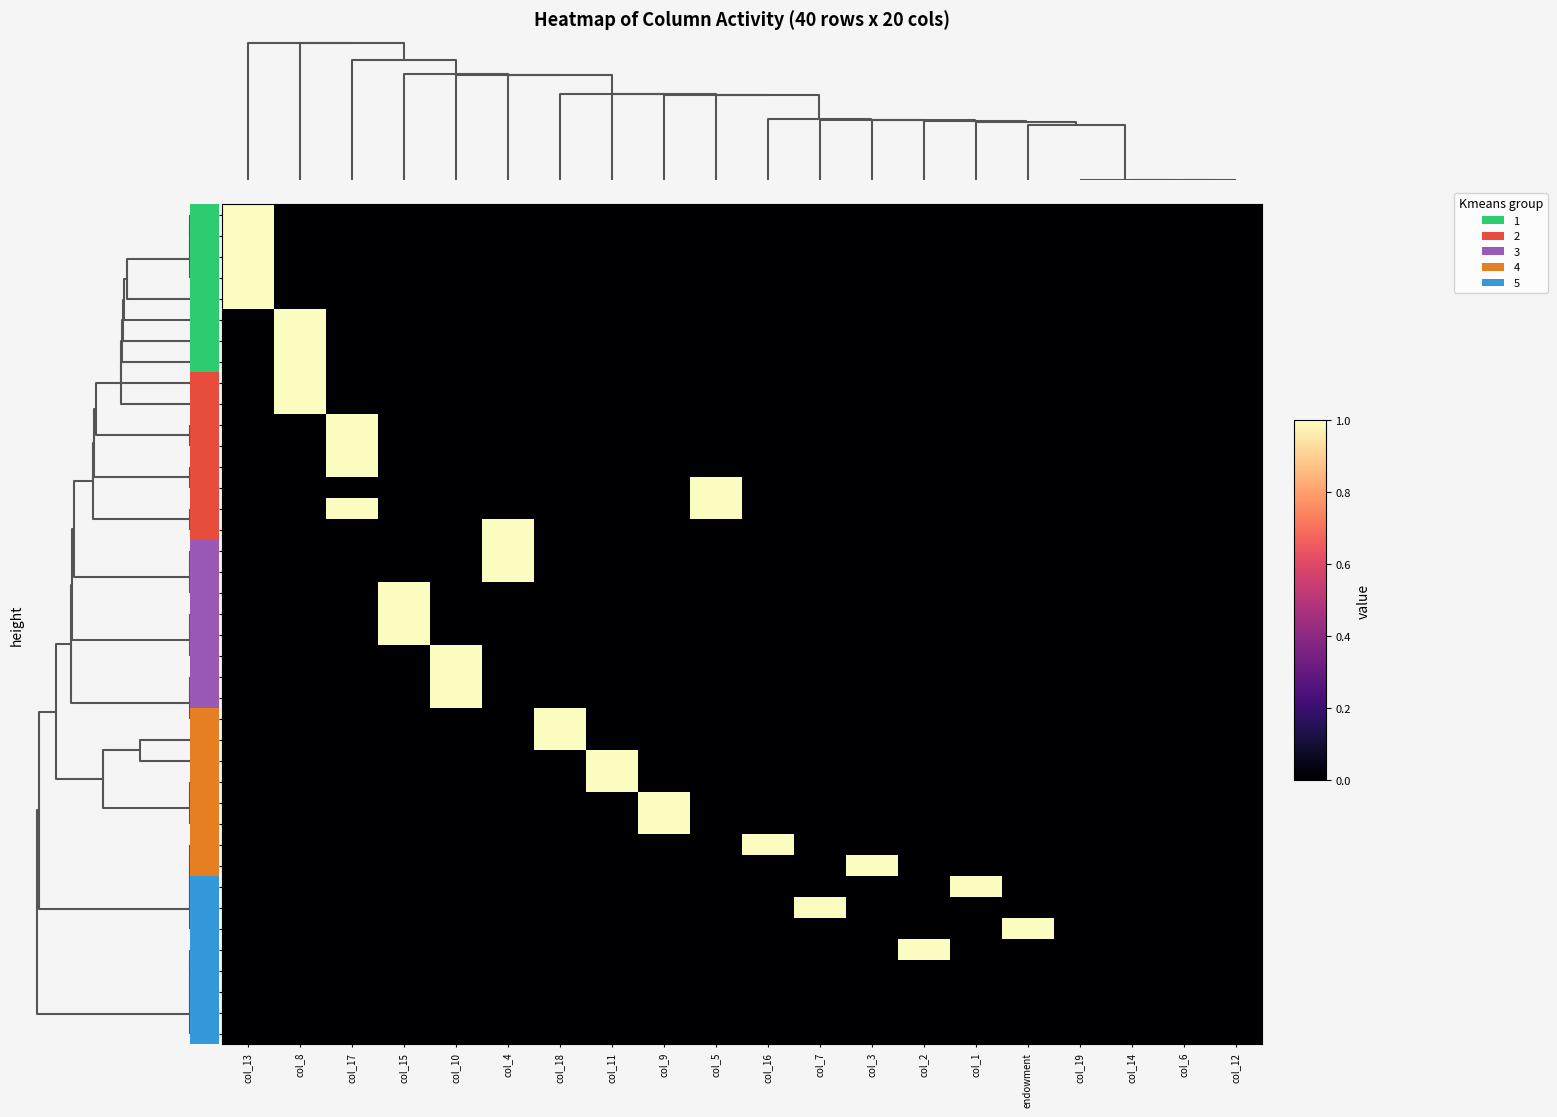

Reading left to right, extract all data points from this chart.

r35: col_13=1	col_8=0	col_17=0	col_15=0	col_10=0	col_4=0	col_18=0	col_11=0	col_9=0	col_5=0	col_16=0	col_7=0	col_3=0	col_2=0	col_1=0	endowment=0	col_19=0	col_14=0	col_6=0	col_12=0
r24: col_13=1	col_8=0	col_17=0	col_15=0	col_10=0	col_4=0	col_18=0	col_11=0	col_9=0	col_5=0	col_16=0	col_7=0	col_3=0	col_2=0	col_1=0	endowment=0	col_19=0	col_14=0	col_6=0	col_12=0
r7: col_13=1	col_8=0	col_17=0	col_15=0	col_10=0	col_4=0	col_18=0	col_11=0	col_9=0	col_5=0	col_16=0	col_7=0	col_3=0	col_2=0	col_1=0	endowment=0	col_19=0	col_14=0	col_6=0	col_12=0
r3: col_13=1	col_8=0	col_17=0	col_15=0	col_10=0	col_4=0	col_18=0	col_11=0	col_9=0	col_5=0	col_16=0	col_7=0	col_3=0	col_2=0	col_1=0	endowment=0	col_19=0	col_14=0	col_6=0	col_12=0
r6: col_13=1	col_8=0	col_17=0	col_15=0	col_10=0	col_4=0	col_18=0	col_11=0	col_9=0	col_5=0	col_16=0	col_7=0	col_3=0	col_2=0	col_1=0	endowment=0	col_19=0	col_14=0	col_6=0	col_12=0
r34: col_13=0	col_8=1	col_17=0	col_15=0	col_10=0	col_4=0	col_18=0	col_11=0	col_9=0	col_5=0	col_16=0	col_7=0	col_3=0	col_2=0	col_1=0	endowment=0	col_19=0	col_14=0	col_6=0	col_12=0
r22: col_13=0	col_8=1	col_17=0	col_15=0	col_10=0	col_4=0	col_18=0	col_11=0	col_9=0	col_5=0	col_16=0	col_7=0	col_3=0	col_2=0	col_1=0	endowment=0	col_19=0	col_14=0	col_6=0	col_12=0
r18: col_13=0	col_8=1	col_17=0	col_15=0	col_10=0	col_4=0	col_18=0	col_11=0	col_9=0	col_5=0	col_16=0	col_7=0	col_3=0	col_2=0	col_1=0	endowment=0	col_19=0	col_14=0	col_6=0	col_12=0
r1: col_13=0	col_8=1	col_17=0	col_15=0	col_10=0	col_4=0	col_18=0	col_11=0	col_9=0	col_5=0	col_16=0	col_7=0	col_3=0	col_2=0	col_1=0	endowment=0	col_19=0	col_14=0	col_6=0	col_12=0
r4: col_13=0	col_8=1	col_17=0	col_15=0	col_10=0	col_4=0	col_18=0	col_11=0	col_9=0	col_5=0	col_16=0	col_7=0	col_3=0	col_2=0	col_1=0	endowment=0	col_19=0	col_14=0	col_6=0	col_12=0
r36: col_13=0	col_8=0	col_17=1	col_15=0	col_10=0	col_4=0	col_18=0	col_11=0	col_9=0	col_5=0	col_16=0	col_7=0	col_3=0	col_2=0	col_1=0	endowment=0	col_19=0	col_14=0	col_6=0	col_12=0
r27: col_13=0	col_8=0	col_17=1	col_15=0	col_10=0	col_4=0	col_18=0	col_11=0	col_9=0	col_5=0	col_16=0	col_7=0	col_3=0	col_2=0	col_1=0	endowment=0	col_19=0	col_14=0	col_6=0	col_12=0
r32: col_13=0	col_8=0	col_17=1	col_15=0	col_10=0	col_4=0	col_18=0	col_11=0	col_9=0	col_5=0	col_16=0	col_7=0	col_3=0	col_2=0	col_1=0	endowment=0	col_19=0	col_14=0	col_6=0	col_12=0
r30: col_13=0	col_8=0	col_17=0	col_15=0	col_10=0	col_4=0	col_18=0	col_11=0	col_9=0	col_5=1	col_16=0	col_7=0	col_3=0	col_2=0	col_1=0	endowment=0	col_19=0	col_14=0	col_6=0	col_12=0
r33: col_13=0	col_8=0	col_17=1	col_15=0	col_10=0	col_4=0	col_18=0	col_11=0	col_9=0	col_5=1	col_16=0	col_7=0	col_3=0	col_2=0	col_1=0	endowment=0	col_19=0	col_14=0	col_6=0	col_12=0
r29: col_13=0	col_8=0	col_17=0	col_15=0	col_10=0	col_4=1	col_18=0	col_11=0	col_9=0	col_5=0	col_16=0	col_7=0	col_3=0	col_2=0	col_1=0	endowment=0	col_19=0	col_14=0	col_6=0	col_12=0
r8: col_13=0	col_8=0	col_17=0	col_15=0	col_10=0	col_4=1	col_18=0	col_11=0	col_9=0	col_5=0	col_16=0	col_7=0	col_3=0	col_2=0	col_1=0	endowment=0	col_19=0	col_14=0	col_6=0	col_12=0
r20: col_13=0	col_8=0	col_17=0	col_15=0	col_10=0	col_4=1	col_18=0	col_11=0	col_9=0	col_5=0	col_16=0	col_7=0	col_3=0	col_2=0	col_1=0	endowment=0	col_19=0	col_14=0	col_6=0	col_12=0
r12: col_13=0	col_8=0	col_17=0	col_15=1	col_10=0	col_4=0	col_18=0	col_11=0	col_9=0	col_5=0	col_16=0	col_7=0	col_3=0	col_2=0	col_1=0	endowment=0	col_19=0	col_14=0	col_6=0	col_12=0
r9: col_13=0	col_8=0	col_17=0	col_15=1	col_10=0	col_4=0	col_18=0	col_11=0	col_9=0	col_5=0	col_16=0	col_7=0	col_3=0	col_2=0	col_1=0	endowment=0	col_19=0	col_14=0	col_6=0	col_12=0
r11: col_13=0	col_8=0	col_17=0	col_15=1	col_10=0	col_4=0	col_18=0	col_11=0	col_9=0	col_5=0	col_16=0	col_7=0	col_3=0	col_2=0	col_1=0	endowment=0	col_19=0	col_14=0	col_6=0	col_12=0
r23: col_13=0	col_8=0	col_17=0	col_15=0	col_10=1	col_4=0	col_18=0	col_11=0	col_9=0	col_5=0	col_16=0	col_7=0	col_3=0	col_2=0	col_1=0	endowment=0	col_19=0	col_14=0	col_6=0	col_12=0
r14: col_13=0	col_8=0	col_17=0	col_15=0	col_10=1	col_4=0	col_18=0	col_11=0	col_9=0	col_5=0	col_16=0	col_7=0	col_3=0	col_2=0	col_1=0	endowment=0	col_19=0	col_14=0	col_6=0	col_12=0
r21: col_13=0	col_8=0	col_17=0	col_15=0	col_10=1	col_4=0	col_18=0	col_11=0	col_9=0	col_5=0	col_16=0	col_7=0	col_3=0	col_2=0	col_1=0	endowment=0	col_19=0	col_14=0	col_6=0	col_12=0
r26: col_13=0	col_8=0	col_17=0	col_15=0	col_10=0	col_4=0	col_18=1	col_11=0	col_9=0	col_5=0	col_16=0	col_7=0	col_3=0	col_2=0	col_1=0	endowment=0	col_19=0	col_14=0	col_6=0	col_12=0
r38: col_13=0	col_8=0	col_17=0	col_15=0	col_10=0	col_4=0	col_18=1	col_11=0	col_9=0	col_5=0	col_16=0	col_7=0	col_3=0	col_2=0	col_1=0	endowment=0	col_19=0	col_14=0	col_6=0	col_12=0
r15: col_13=0	col_8=0	col_17=0	col_15=0	col_10=0	col_4=0	col_18=0	col_11=1	col_9=0	col_5=0	col_16=0	col_7=0	col_3=0	col_2=0	col_1=0	endowment=0	col_19=0	col_14=0	col_6=0	col_12=0
r19: col_13=0	col_8=0	col_17=0	col_15=0	col_10=0	col_4=0	col_18=0	col_11=1	col_9=0	col_5=0	col_16=0	col_7=0	col_3=0	col_2=0	col_1=0	endowment=0	col_19=0	col_14=0	col_6=0	col_12=0
r0: col_13=0	col_8=0	col_17=0	col_15=0	col_10=0	col_4=0	col_18=0	col_11=0	col_9=1	col_5=0	col_16=0	col_7=0	col_3=0	col_2=0	col_1=0	endowment=0	col_19=0	col_14=0	col_6=0	col_12=0
r10: col_13=0	col_8=0	col_17=0	col_15=0	col_10=0	col_4=0	col_18=0	col_11=0	col_9=1	col_5=0	col_16=0	col_7=0	col_3=0	col_2=0	col_1=0	endowment=0	col_19=0	col_14=0	col_6=0	col_12=0
r28: col_13=0	col_8=0	col_17=0	col_15=0	col_10=0	col_4=0	col_18=0	col_11=0	col_9=0	col_5=0	col_16=1	col_7=0	col_3=0	col_2=0	col_1=0	endowment=0	col_19=0	col_14=0	col_6=0	col_12=0
r25: col_13=0	col_8=0	col_17=0	col_15=0	col_10=0	col_4=0	col_18=0	col_11=0	col_9=0	col_5=0	col_16=0	col_7=0	col_3=1	col_2=0	col_1=0	endowment=0	col_19=0	col_14=0	col_6=0	col_12=0
r17: col_13=0	col_8=0	col_17=0	col_15=0	col_10=0	col_4=0	col_18=0	col_11=0	col_9=0	col_5=0	col_16=0	col_7=0	col_3=0	col_2=0	col_1=1	endowment=0	col_19=0	col_14=0	col_6=0	col_12=0
r16: col_13=0	col_8=0	col_17=0	col_15=0	col_10=0	col_4=0	col_18=0	col_11=0	col_9=0	col_5=0	col_16=0	col_7=1	col_3=0	col_2=0	col_1=0	endowment=0	col_19=0	col_14=0	col_6=0	col_12=0
r13: col_13=0	col_8=0	col_17=0	col_15=0	col_10=0	col_4=0	col_18=0	col_11=0	col_9=0	col_5=0	col_16=0	col_7=0	col_3=0	col_2=0	col_1=0	endowment=1	col_19=0	col_14=0	col_6=0	col_12=0
r2: col_13=0	col_8=0	col_17=0	col_15=0	col_10=0	col_4=0	col_18=0	col_11=0	col_9=0	col_5=0	col_16=0	col_7=0	col_3=0	col_2=1	col_1=0	endowment=0	col_19=0	col_14=0	col_6=0	col_12=0
r39: col_13=0	col_8=0	col_17=0	col_15=0	col_10=0	col_4=0	col_18=0	col_11=0	col_9=0	col_5=0	col_16=0	col_7=0	col_3=0	col_2=0	col_1=0	endowment=0	col_19=0	col_14=0	col_6=0	col_12=0
r37: col_13=0	col_8=0	col_17=0	col_15=0	col_10=0	col_4=0	col_18=0	col_11=0	col_9=0	col_5=0	col_16=0	col_7=0	col_3=0	col_2=0	col_1=0	endowment=0	col_19=0	col_14=0	col_6=0	col_12=0
r5: col_13=0	col_8=0	col_17=0	col_15=0	col_10=0	col_4=0	col_18=0	col_11=0	col_9=0	col_5=0	col_16=0	col_7=0	col_3=0	col_2=0	col_1=0	endowment=0	col_19=0	col_14=0	col_6=0	col_12=0
r31: col_13=0	col_8=0	col_17=0	col_15=0	col_10=0	col_4=0	col_18=0	col_11=0	col_9=0	col_5=0	col_16=0	col_7=0	col_3=0	col_2=0	col_1=0	endowment=0	col_19=0	col_14=0	col_6=0	col_12=0